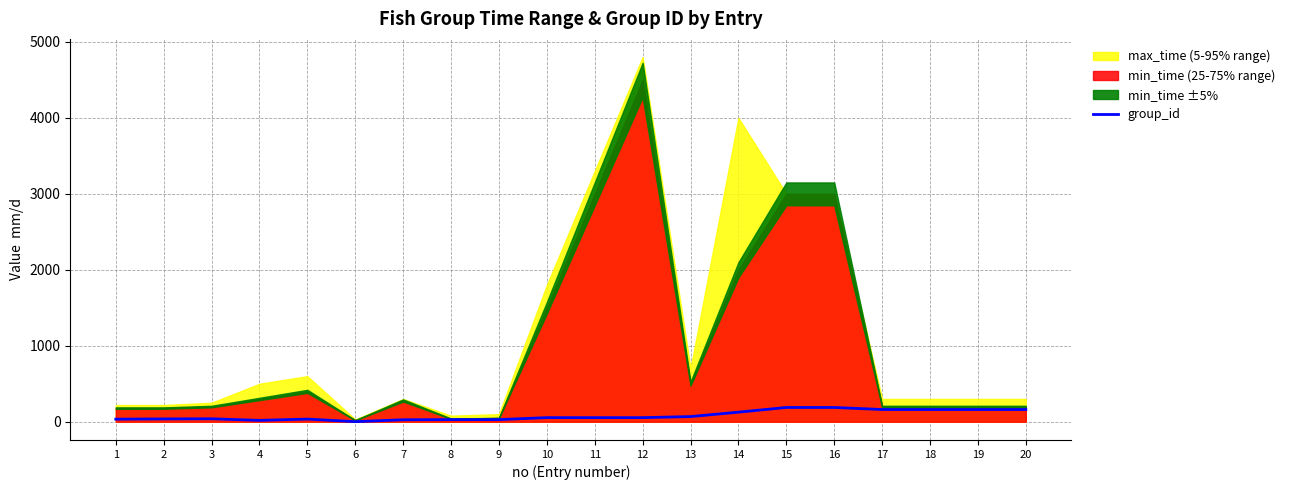

Reading left to right, what are all the values shown in this chart?

34	37	39	18	35	1	26	28	28	54	54	54	68	126	188	188	161	161	161	161